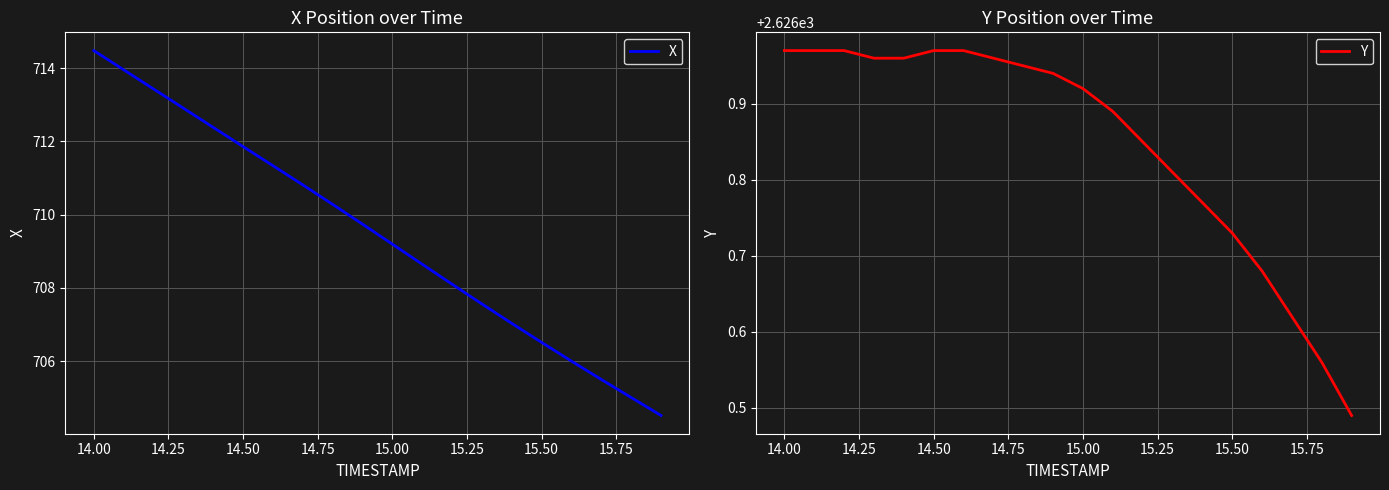

What is the value of the Y point at the 1st from the left?

2627.0